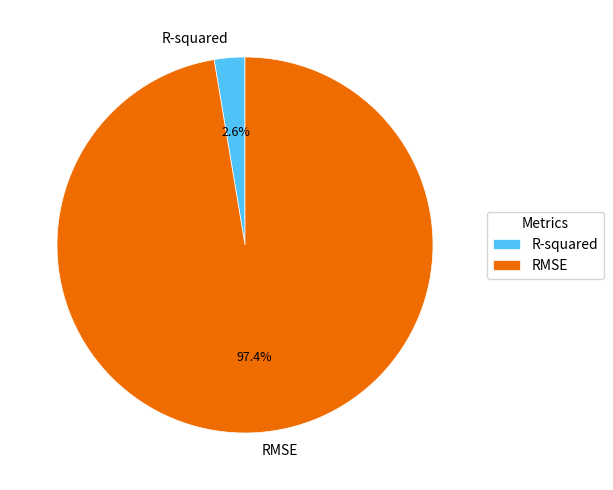

Which category accounts for the majority?

RMSE